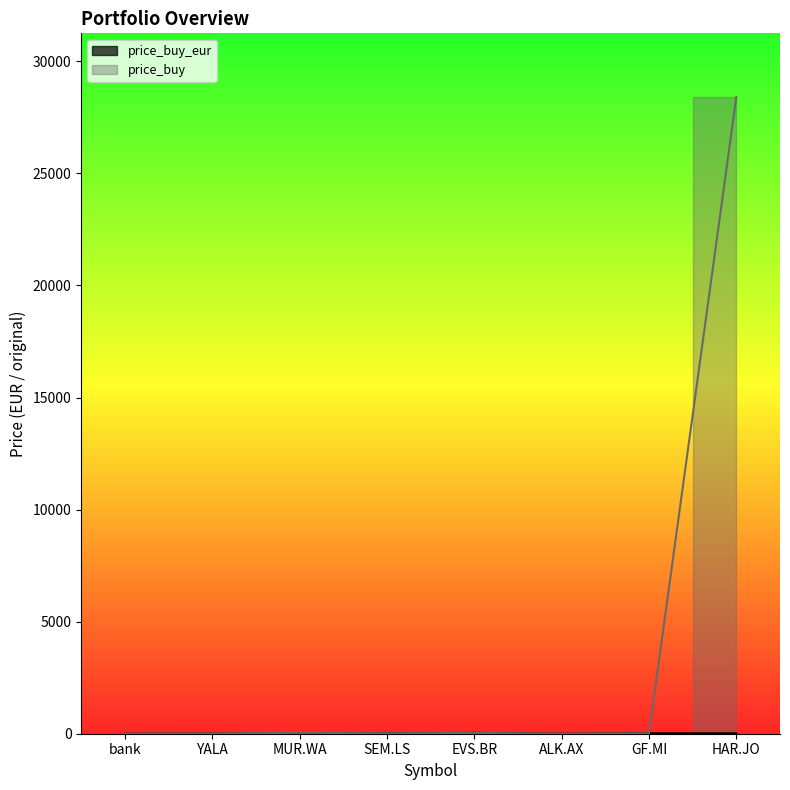

What is the difference between the maximum and minimum values in the price_buy_eur series?

37.2